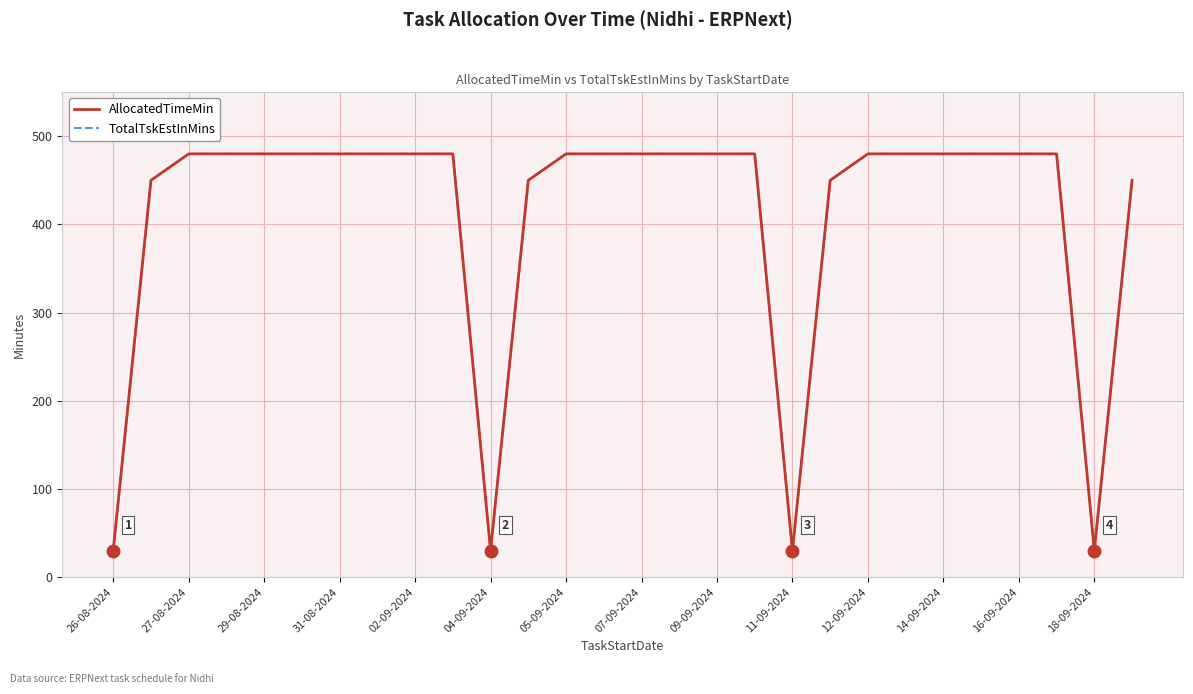

Does the chart have visible grid lines?

Yes